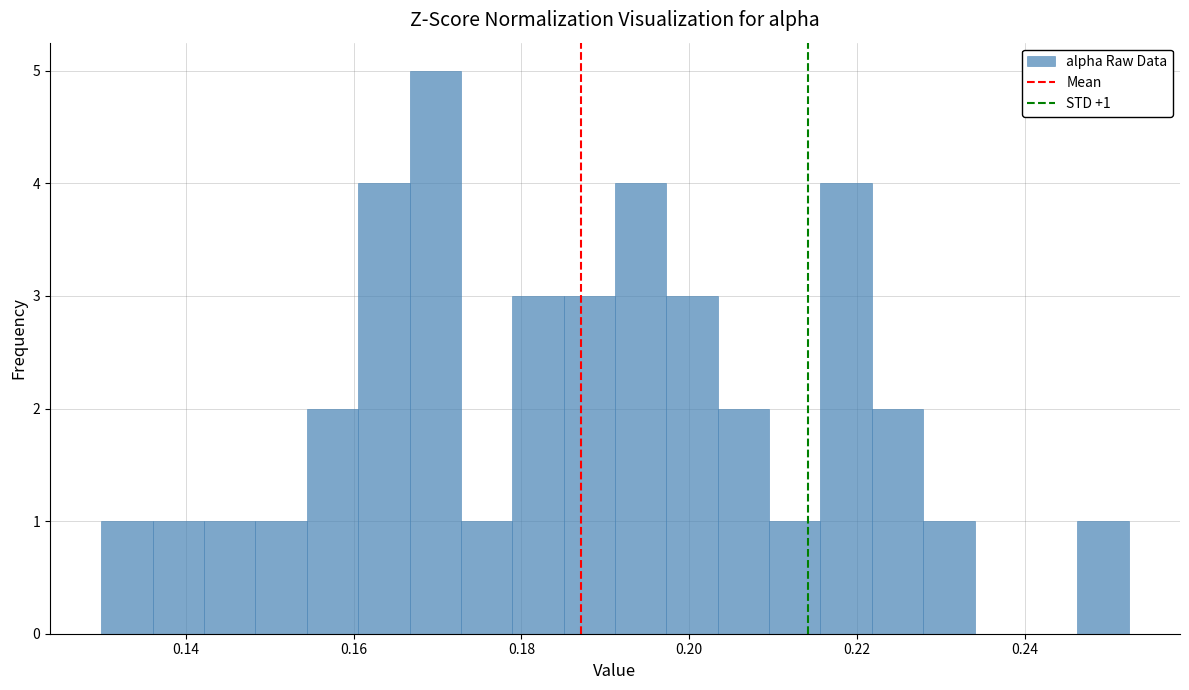

Read against the x-axis, roughly where is the centre of the tallest bar?

0.170